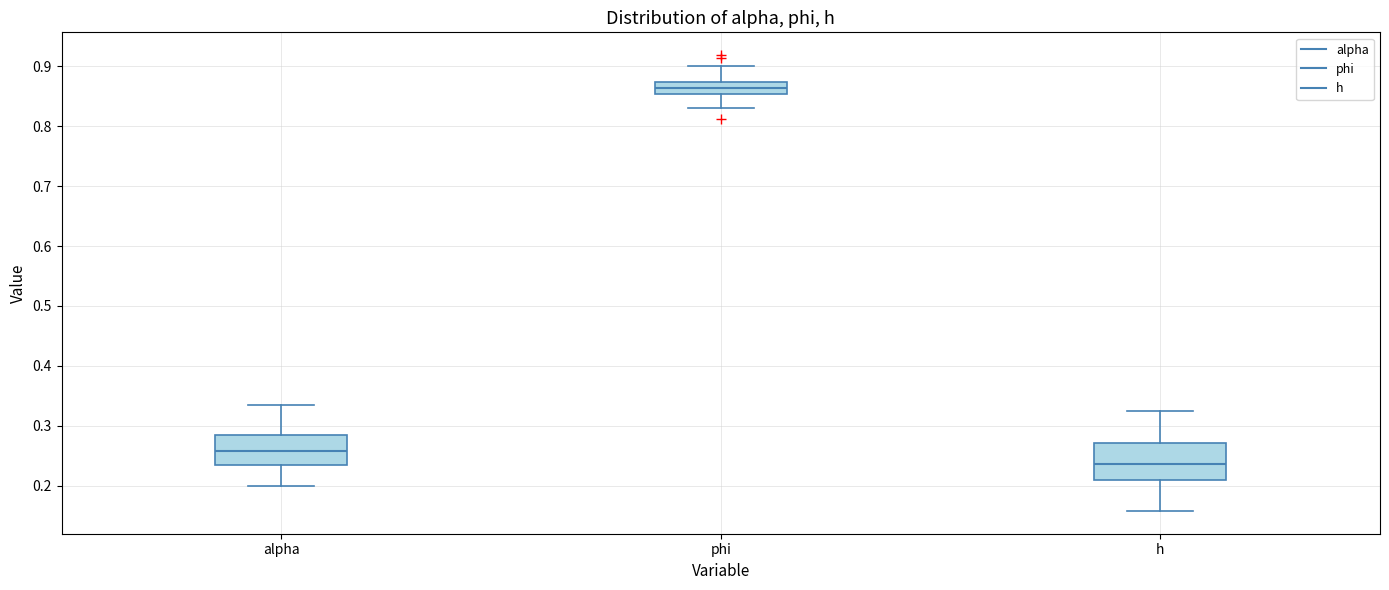

Reading left to right, read every box against the y-axis: the position of its median line, the range the box covers, and the ends of its whiskers. The values are not printed on the chart, so give them approximately, as read against the axis.

alpha: median 0.26, box 0.24 to 0.28, whiskers 0.20 to 0.34
phi: median 0.86, box 0.85 to 0.87, whiskers 0.83 to 0.90
h: median 0.24, box 0.21 to 0.27, whiskers 0.16 to 0.32